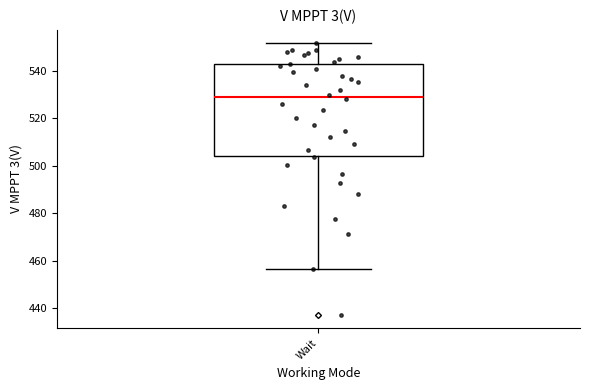

Where is the lower edge of the box for Wait on the y-axis? The values are not printed on the chart, so give them approximately, as read against the axis.

504